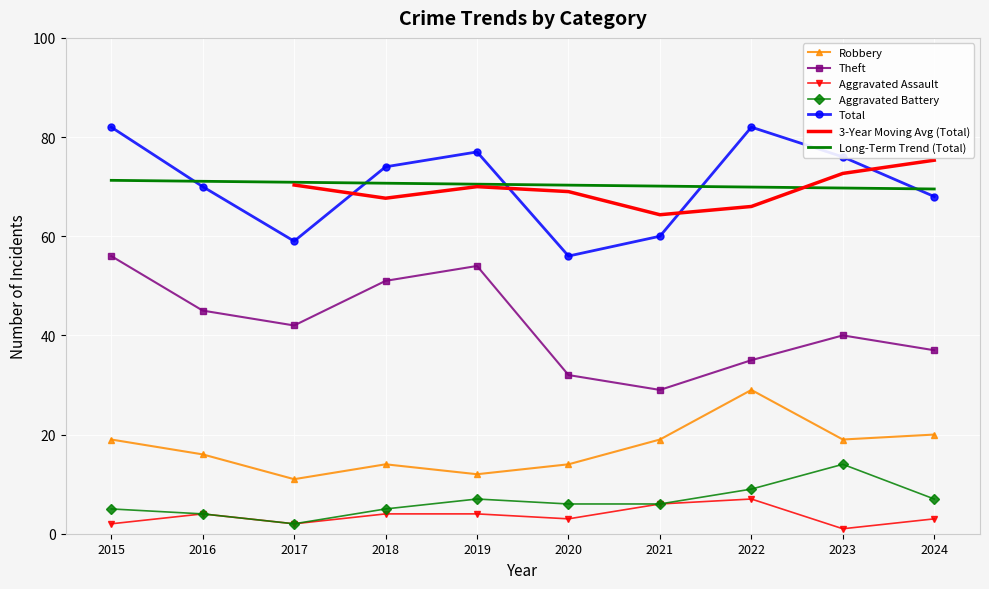

Which series has the largest range (max minus min)?

Theft